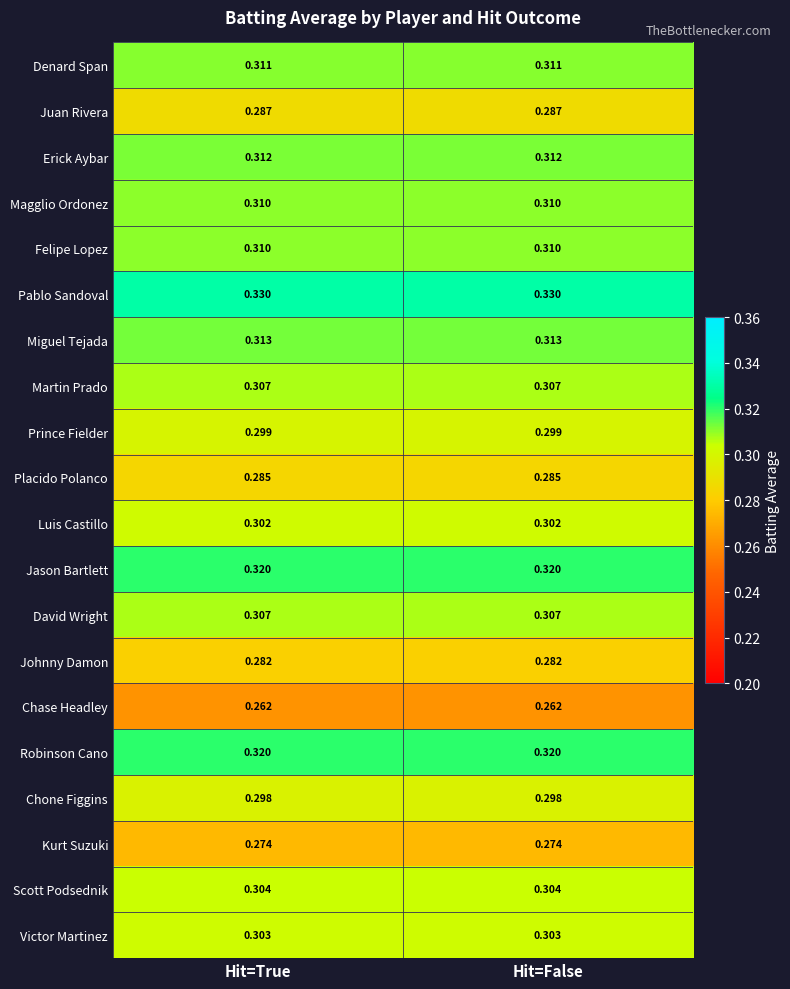

Is the value of Chone Figgins at Hit=True greater than the value of Chase Headley at Hit=True?

Yes